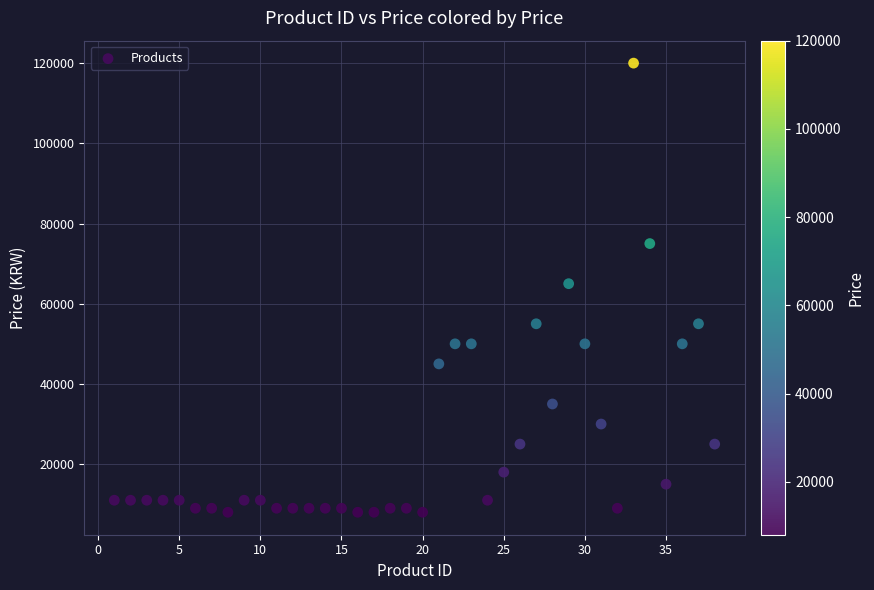

What is the range of X values (max minus min)?

37